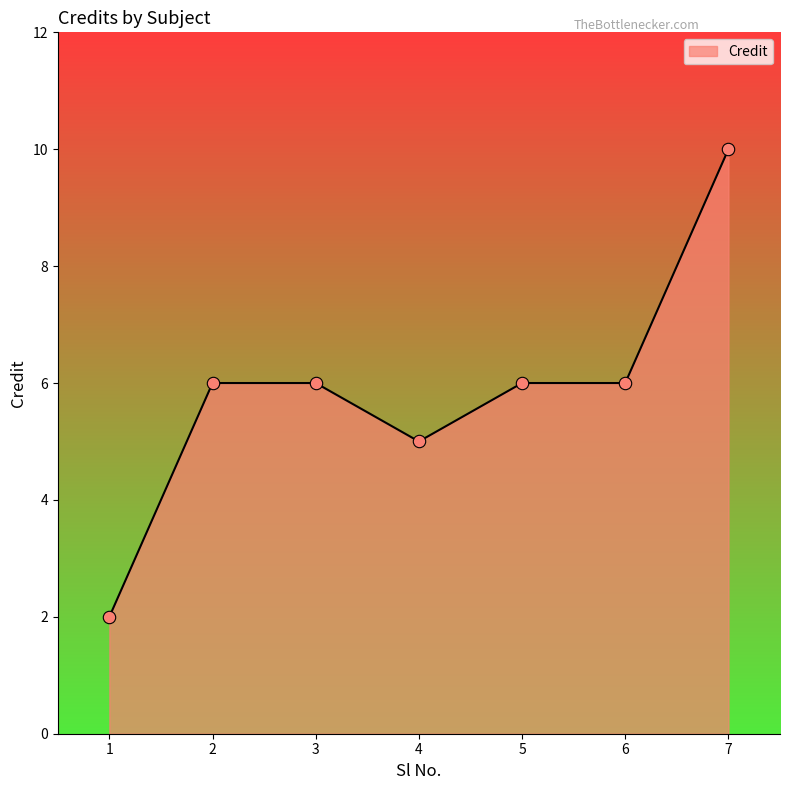

What is the change in value from 6 to 7?

+4